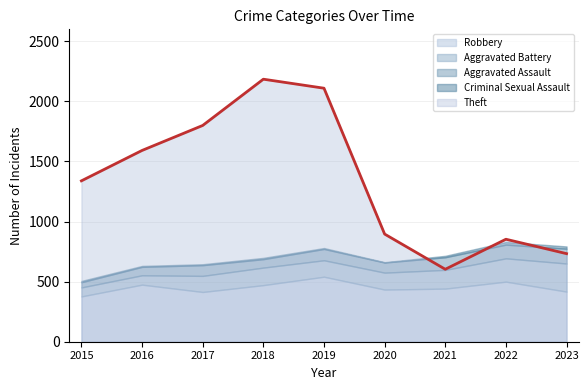

Between 2016 and 2017, which series saw the biggest shift?

Theft